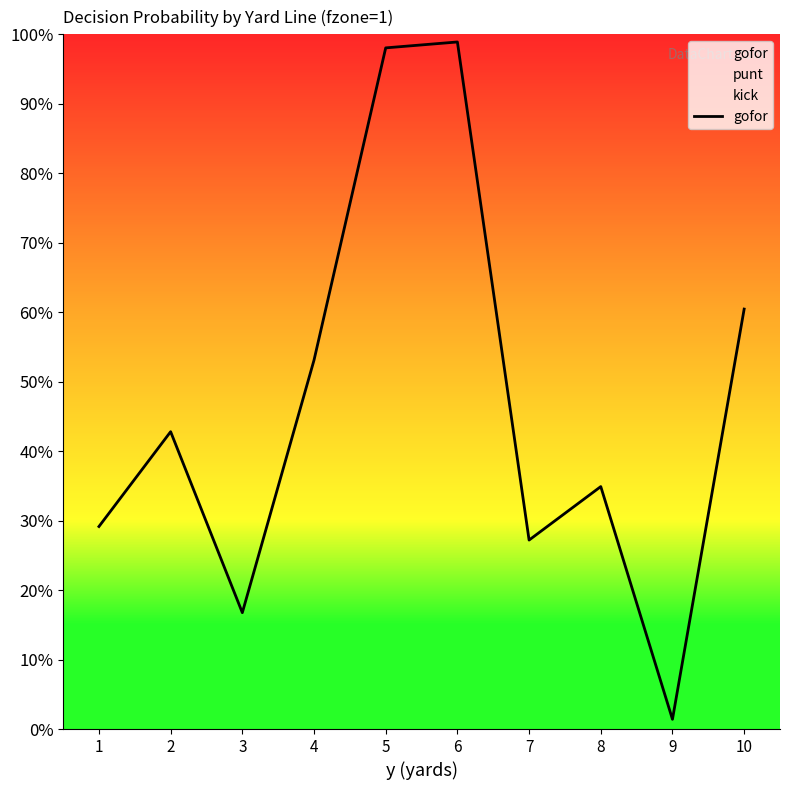

Reading left to right, extract all data points from this chart.

1=0.3	2=0.4	3=0.2	4=0.5	5=1.0	6=1.0	7=0.3	8=0.3	9=0.0	10=0.6